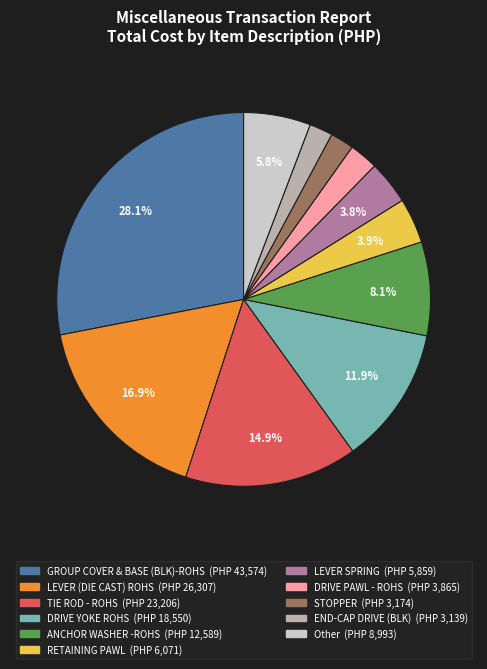

Does any single category account for the majority?

No